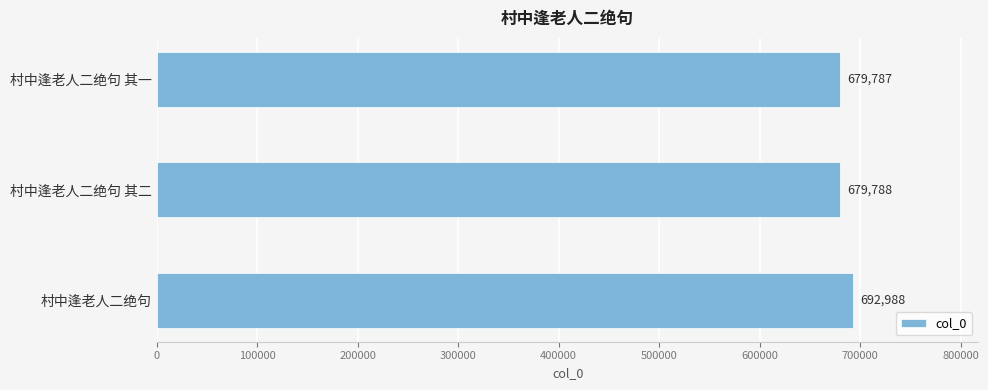

The value at 村中逢老人二绝句 其二 is 679788. True or false?

True